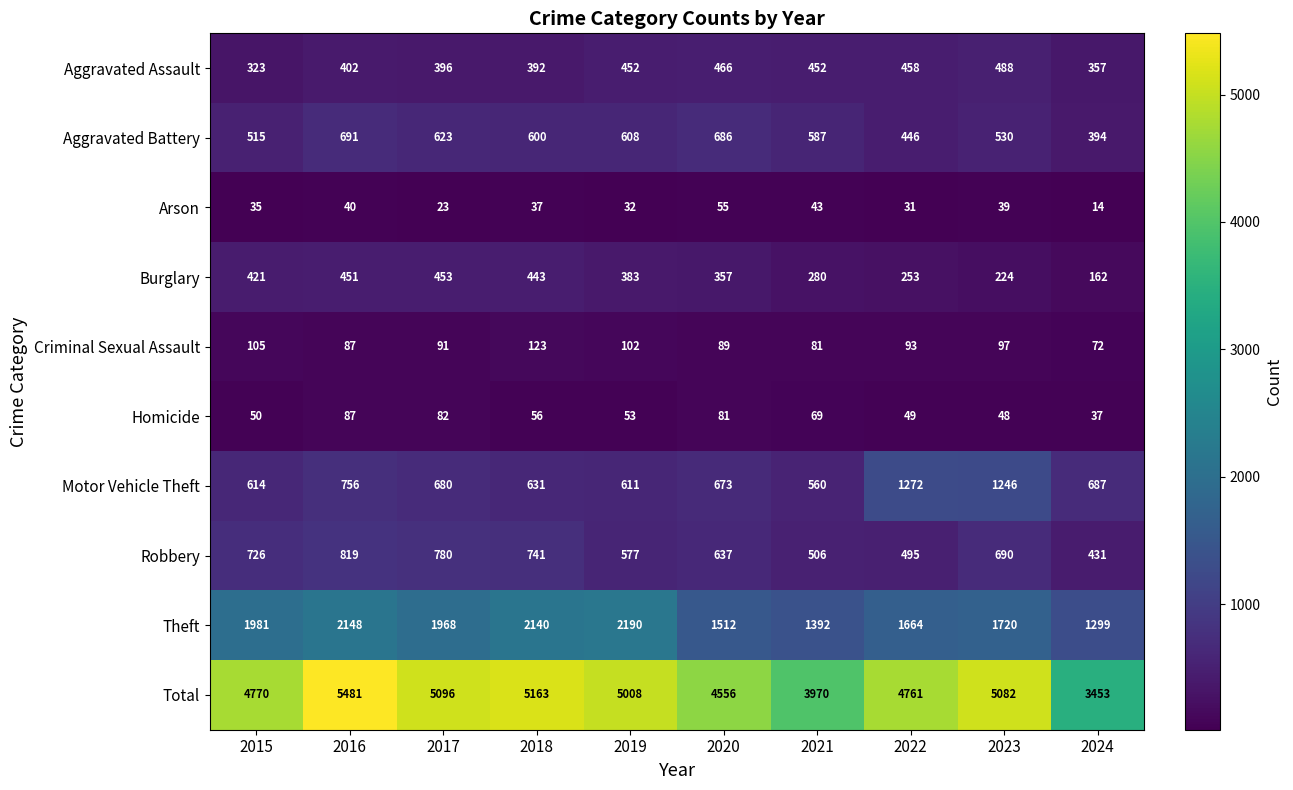

Is it true that Arson equals 14 at 2024?

True